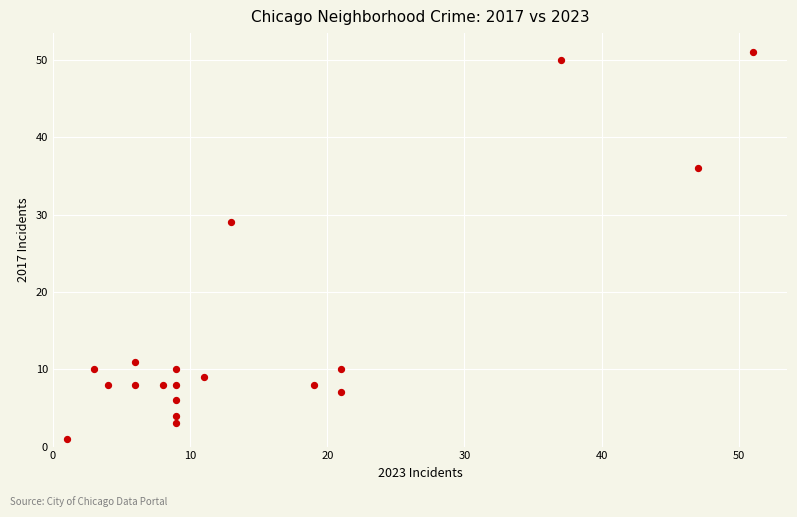

What Y value in the scatter plot is closest to 26?

29